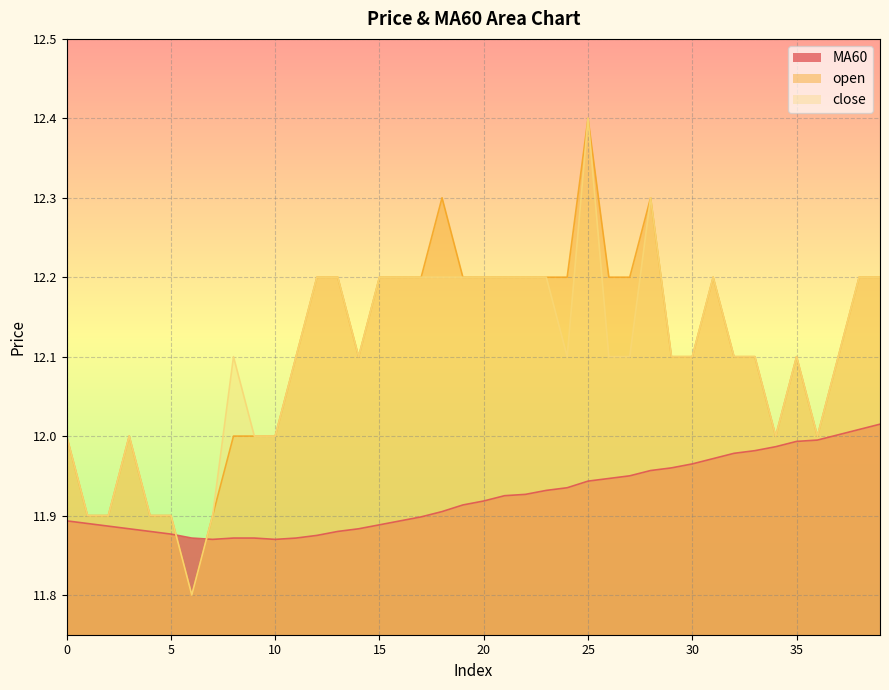

Reading left to right, list all the values displayed in this chart.

MA60: 0=11.9	1=11.9	2=11.9	3=11.9	4=11.9	5=11.9	6=11.9	7=11.9	8=11.9	9=11.9	10=11.9	11=11.9	12=11.9	13=11.9	14=11.9	15=11.9	16=11.9	17=11.9	18=11.9	19=11.9	20=11.9	21=11.9	22=11.9	23=11.9	24=11.9	25=11.9	26=11.9	27=12.0	28=12.0	29=12.0	30=12.0	31=12.0	32=12.0	33=12.0	34=12.0	35=12.0	36=12.0	37=12.0	38=12.0	39=12.0
open: 0=12.0	1=11.9	2=11.9	3=12.0	4=11.9	5=11.9	6=11.8	7=11.9	8=12.0	9=12.0	10=12.0	11=12.1	12=12.2	13=12.2	14=12.1	15=12.2	16=12.2	17=12.2	18=12.3	19=12.2	20=12.2	21=12.2	22=12.2	23=12.2	24=12.2	25=12.4	26=12.2	27=12.2	28=12.3	29=12.1	30=12.1	31=12.2	32=12.1	33=12.1	34=12.0	35=12.1	36=12.0	37=12.1	38=12.2	39=12.2
close: 0=12.0	1=11.9	2=11.9	3=12.0	4=11.9	5=11.9	6=11.8	7=11.9	8=12.1	9=12.0	10=12.0	11=12.1	12=12.2	13=12.2	14=12.1	15=12.2	16=12.2	17=12.2	18=12.2	19=12.2	20=12.2	21=12.2	22=12.2	23=12.2	24=12.1	25=12.4	26=12.1	27=12.1	28=12.3	29=12.1	30=12.1	31=12.2	32=12.1	33=12.1	34=12.0	35=12.1	36=12.0	37=12.1	38=12.2	39=12.2